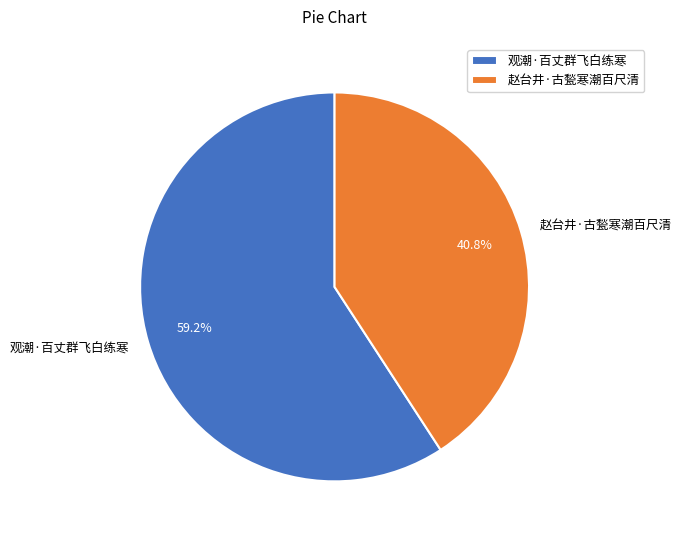

How many segments does this pie chart have?

2